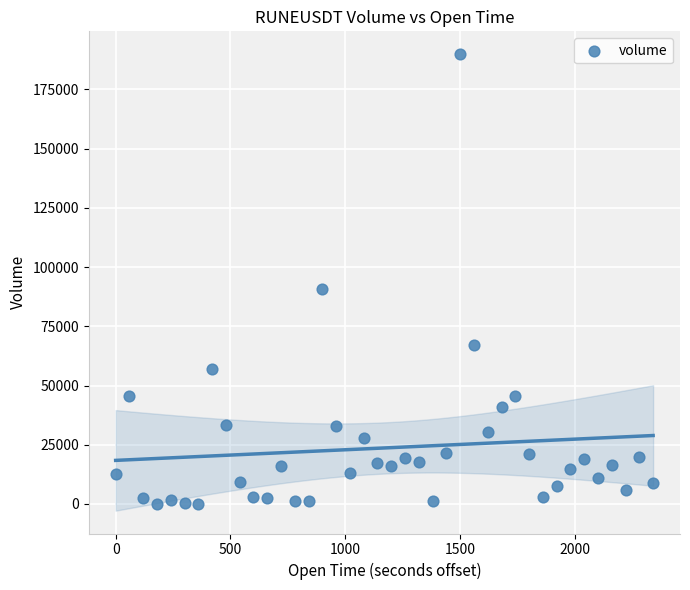

What Y value in the scatter plot is closest to 94942?

90841